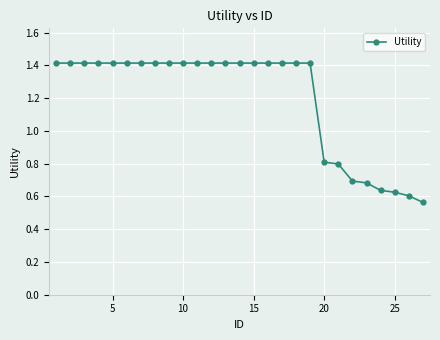

What is the value of the 1st point from the left?

1.4